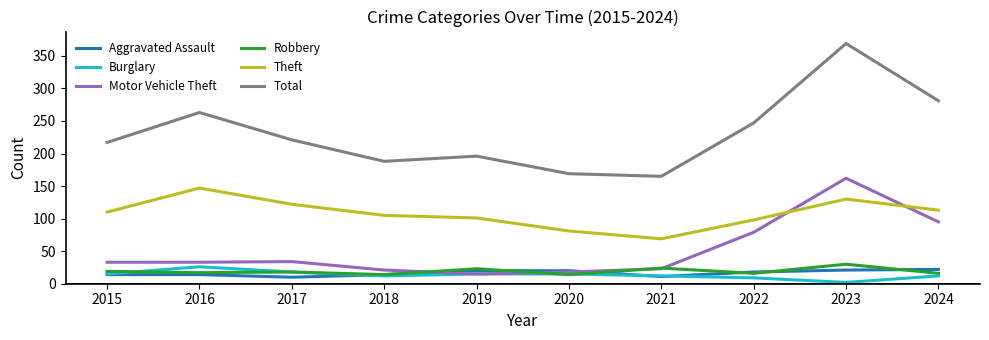

What is the difference between the maximum and minimum values in the Aggravated Assault series?

12